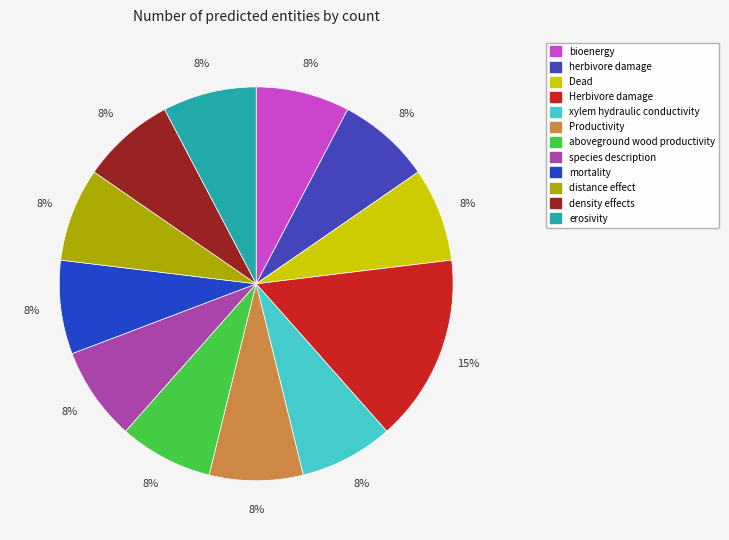

To the nearest percent, what portion does bioenergy represent?

8%